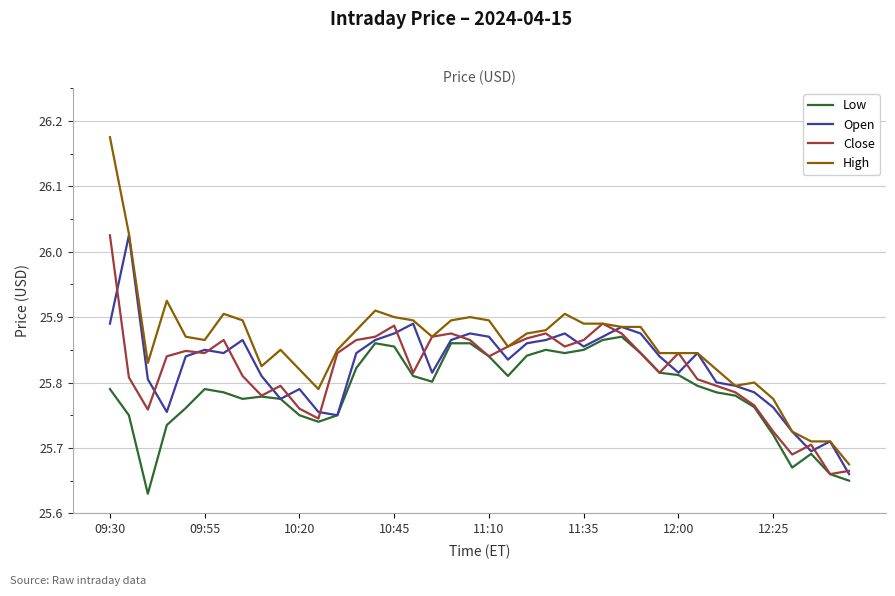

Which series has the largest range (max minus min)?

High